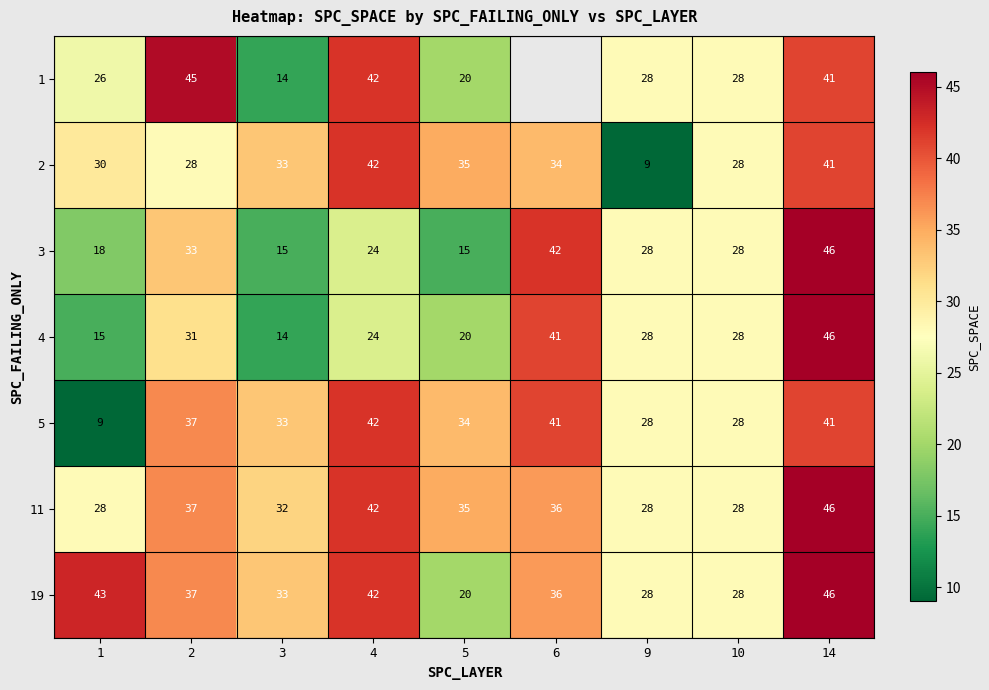

How many data points does each series have?

9